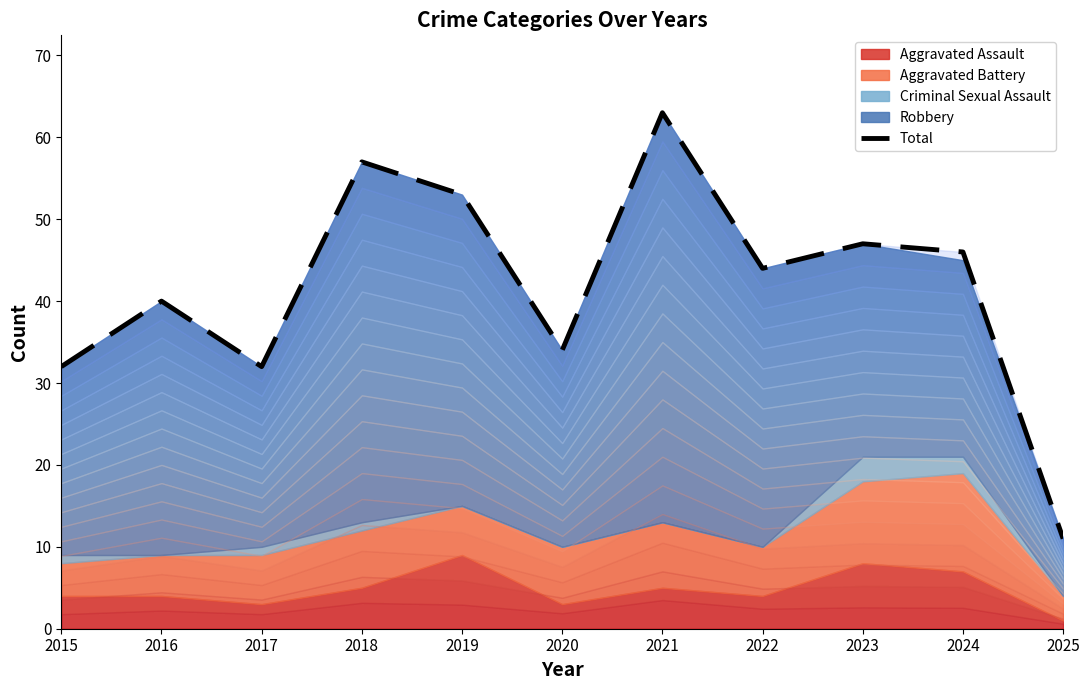

What is the difference between the maximum and minimum values?

52